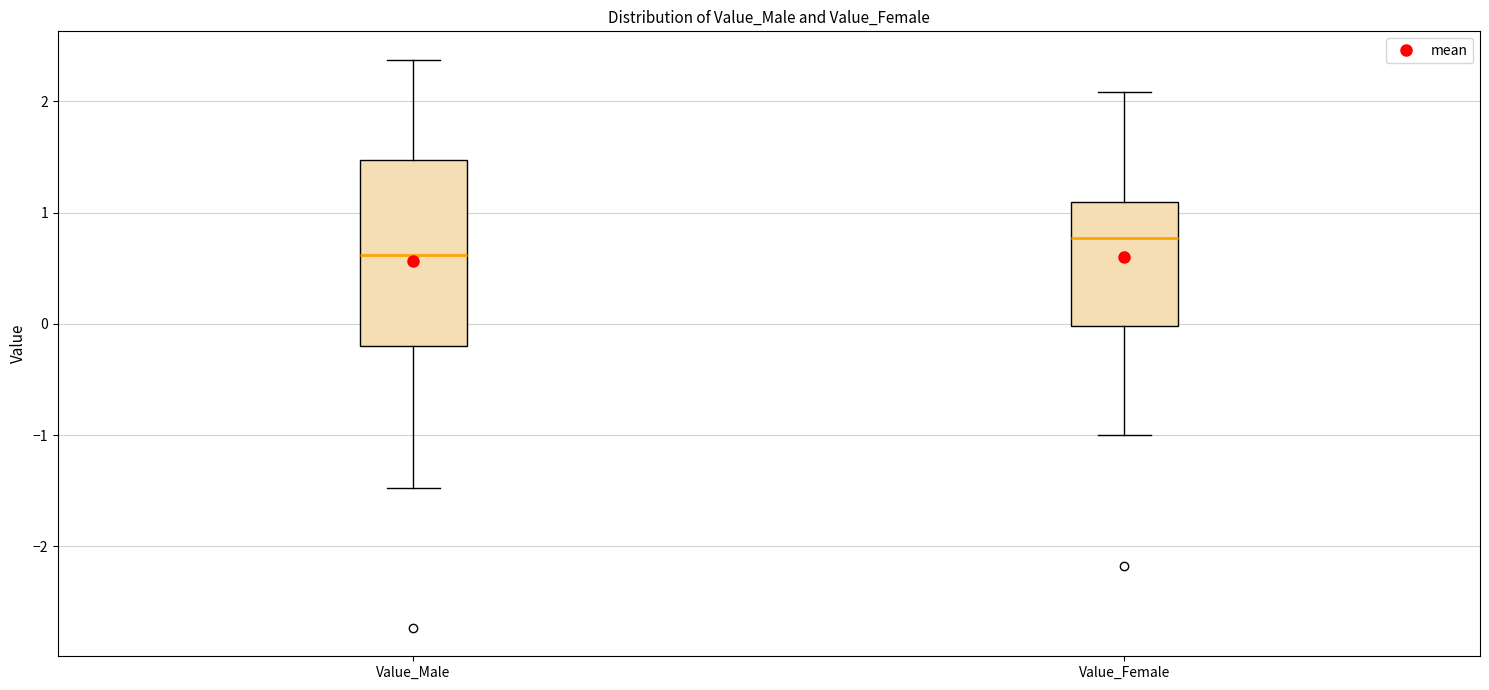

Where is the lower edge of the box for Value_Female on the y-axis? The values are not printed on the chart, so give them approximately, as read against the axis.

0.0